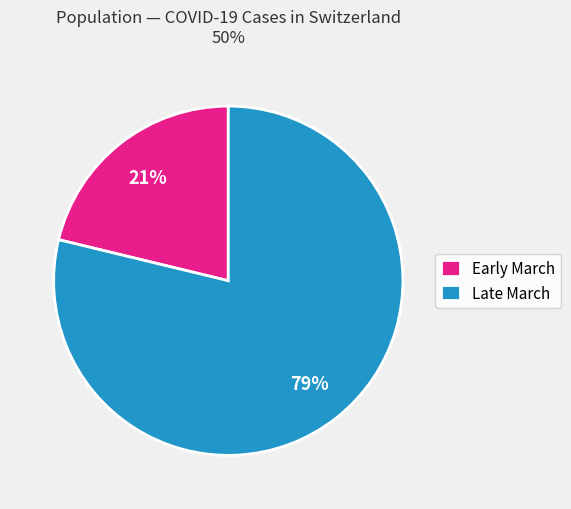

To the nearest percent, what is the average slice percentage?

50%